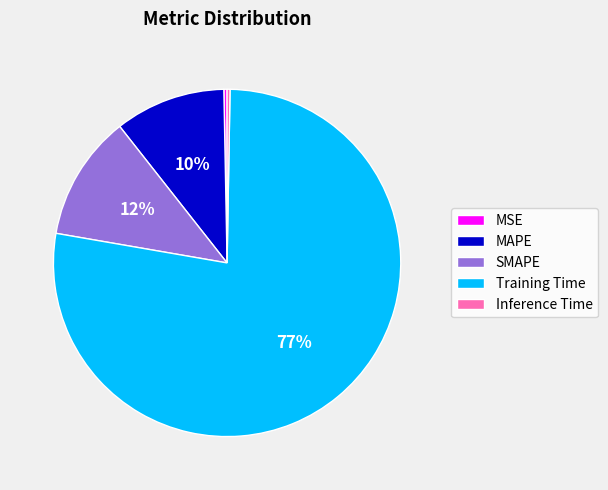

Combined, do MSE and MAPE account for over 50%?

No